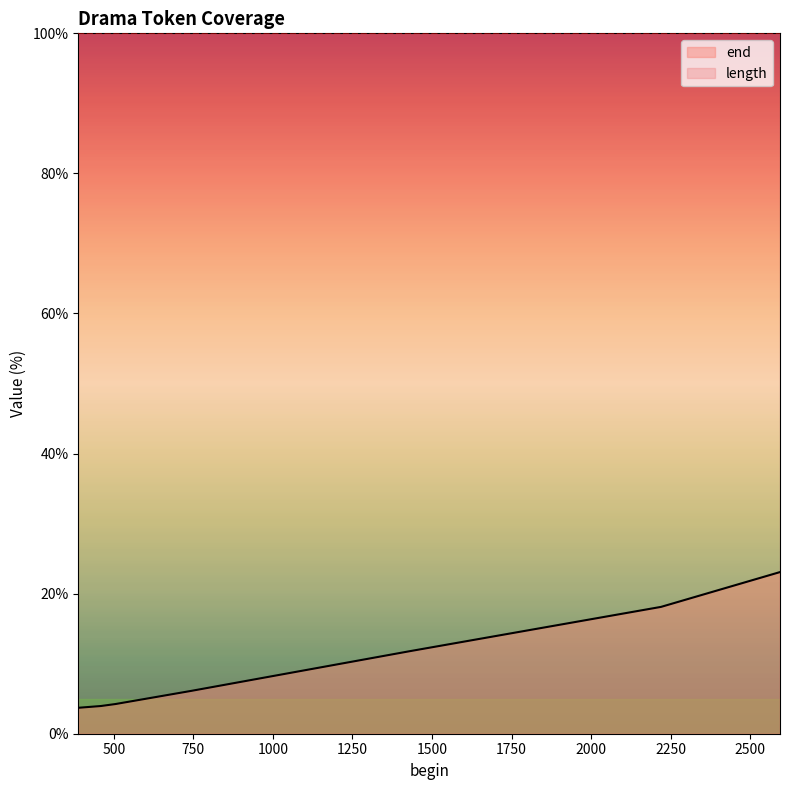

Is it true that the value at 2220 is 26.1?

False